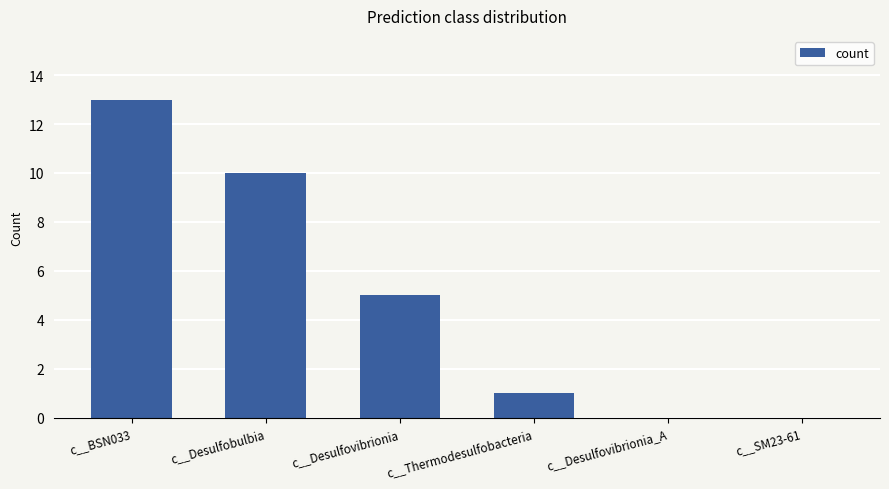

Between c__Thermodesulfobacteria and c__Desulfovibrionia, which is larger?

c__Desulfovibrionia